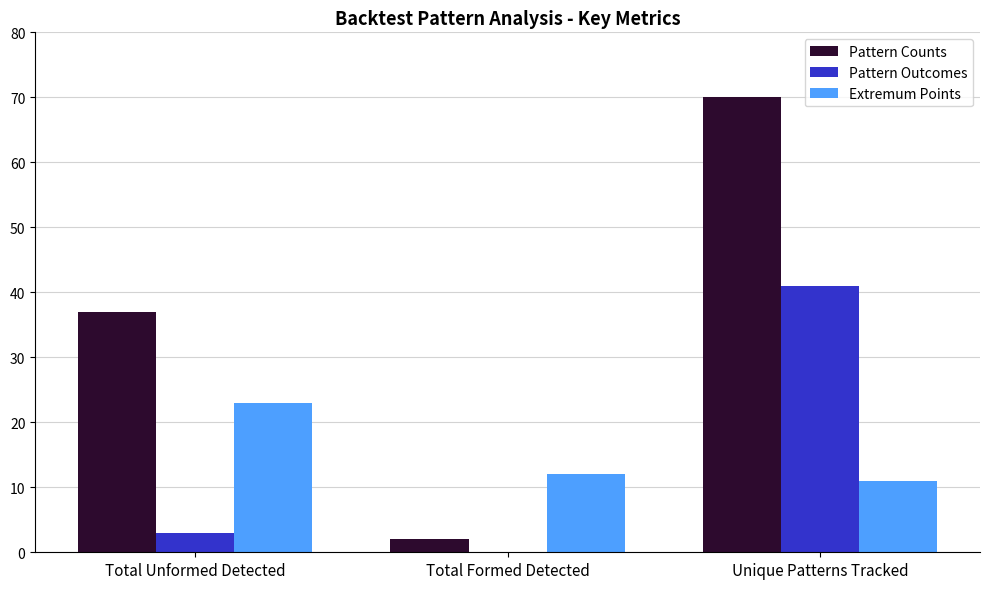

Is the value of Extremum Points at Total Formed Detected greater than the value of Pattern Outcomes at Unique Patterns Tracked?

No